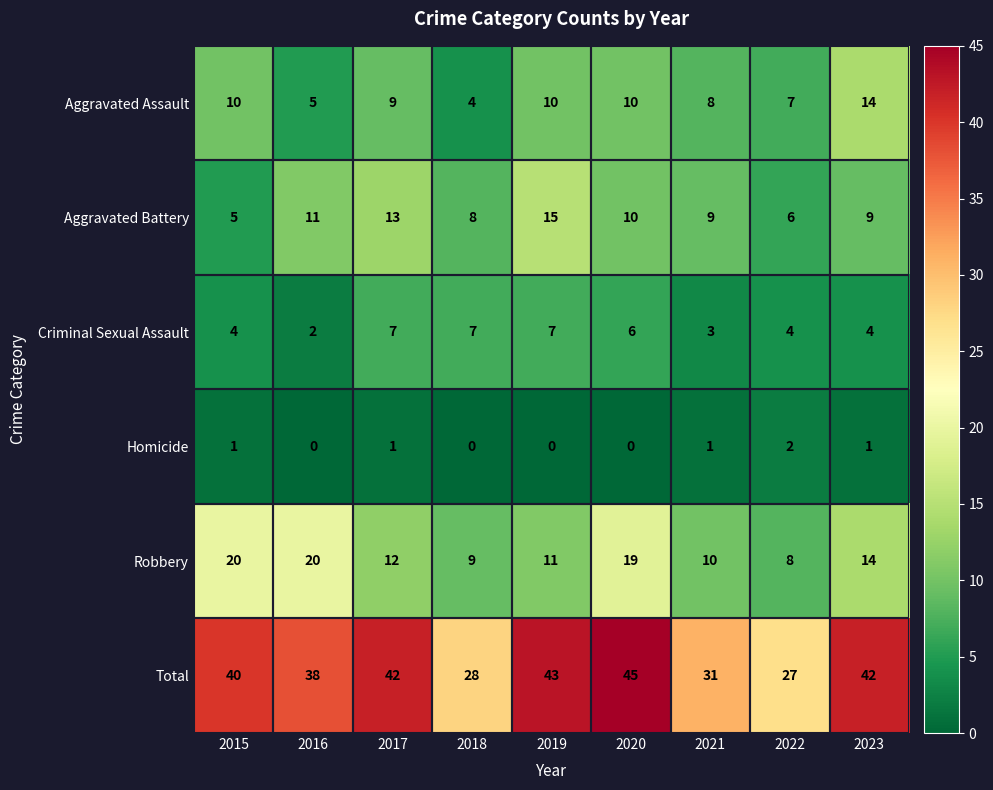

What is the difference between the highest and lowest values at 2023?

41